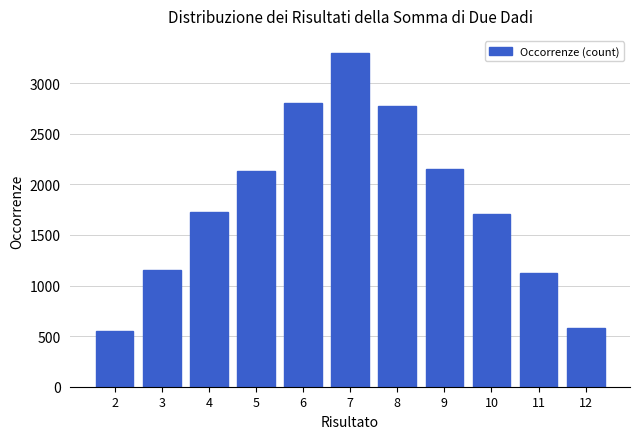

Reading left to right, list all the values displayed in this chart.

548	1149	1731	2128	2805	3302	2774	2150	1708	1125	580